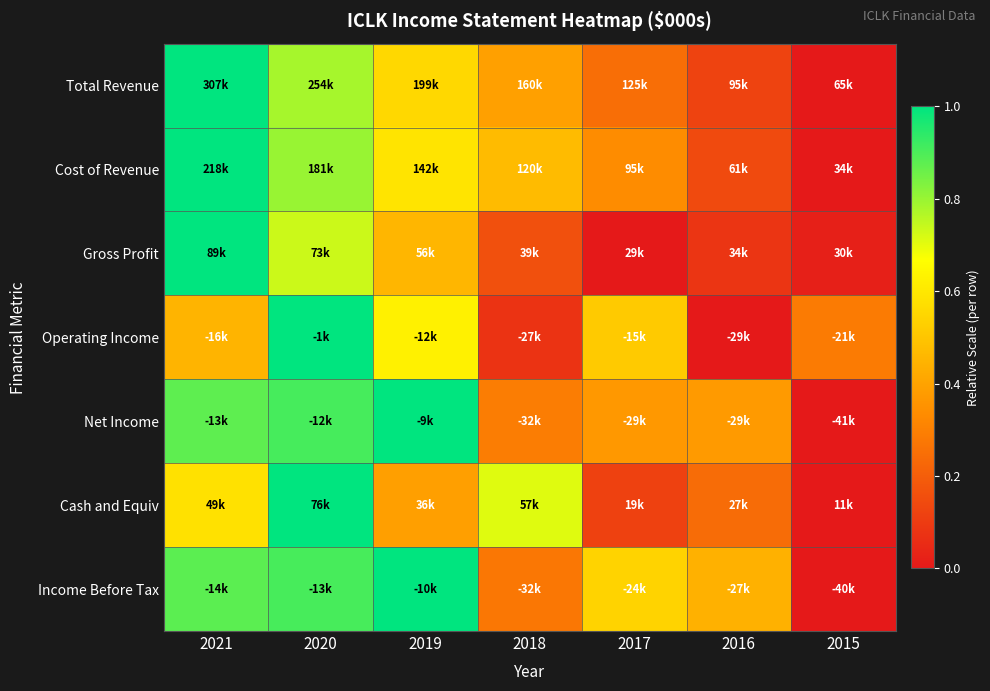

Reading right to left, transcribe all the data shown in this chart.

Total Revenue: 2015=0.0	2016=0.1	2017=0.2	2018=0.4	2019=0.6	2020=0.8	2021=1.0
Cost of Revenue: 2015=0.0	2016=0.1	2017=0.3	2018=0.5	2019=0.6	2020=0.8	2021=1.0
Gross Profit: 2015=0.0	2016=0.1	2017=0.0	2018=0.2	2019=0.5	2020=0.7	2021=1.0
Operating Income: 2015=0.3	2016=0.0	2017=0.5	2018=0.1	2019=0.6	2020=1.0	2021=0.5
Net Income: 2015=0.0	2016=0.4	2017=0.4	2018=0.3	2019=1.0	2020=0.9	2021=0.9
Cash and Equiv: 2015=0.0	2016=0.2	2017=0.1	2018=0.7	2019=0.4	2020=1.0	2021=0.6
Income Before Tax: 2015=0.0	2016=0.4	2017=0.5	2018=0.3	2019=1.0	2020=0.9	2021=0.9